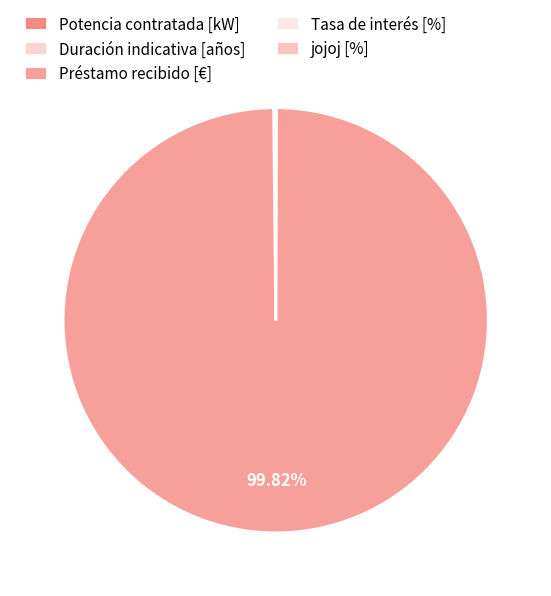

Between Potencia contratada [kW] and Préstamo recibido [€], which is larger?

Préstamo recibido [€]